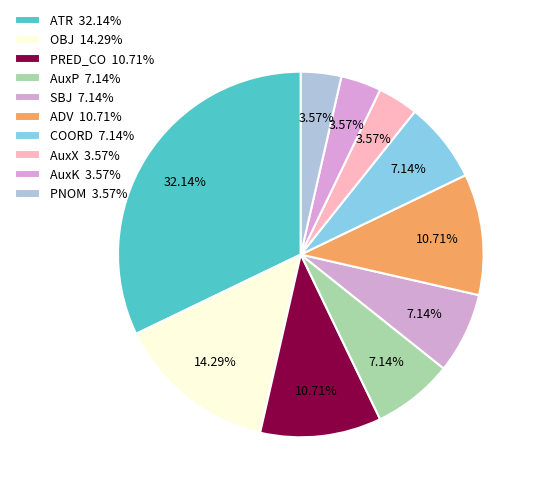

Does any single category account for the majority?

No